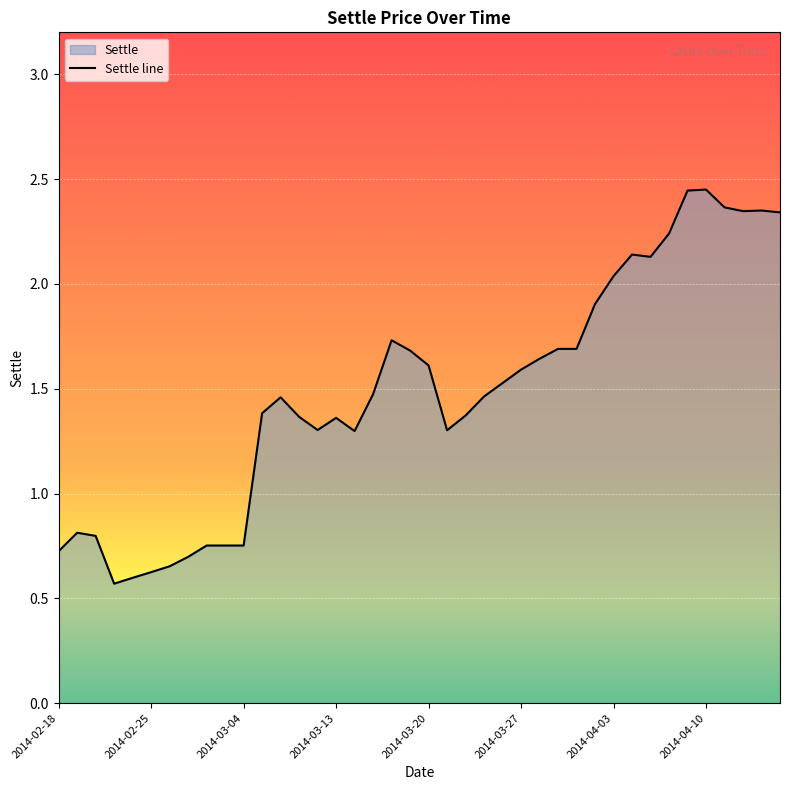

How many series are shown in this chart?

1